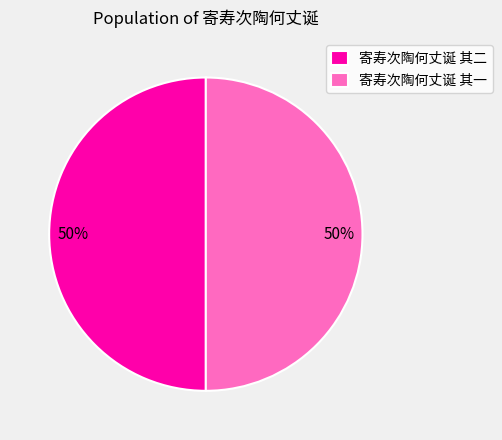

To the nearest percent, what is the combined percentage of 寄寿次陶何丈诞 其二 and 寄寿次陶何丈诞 其一?

100%